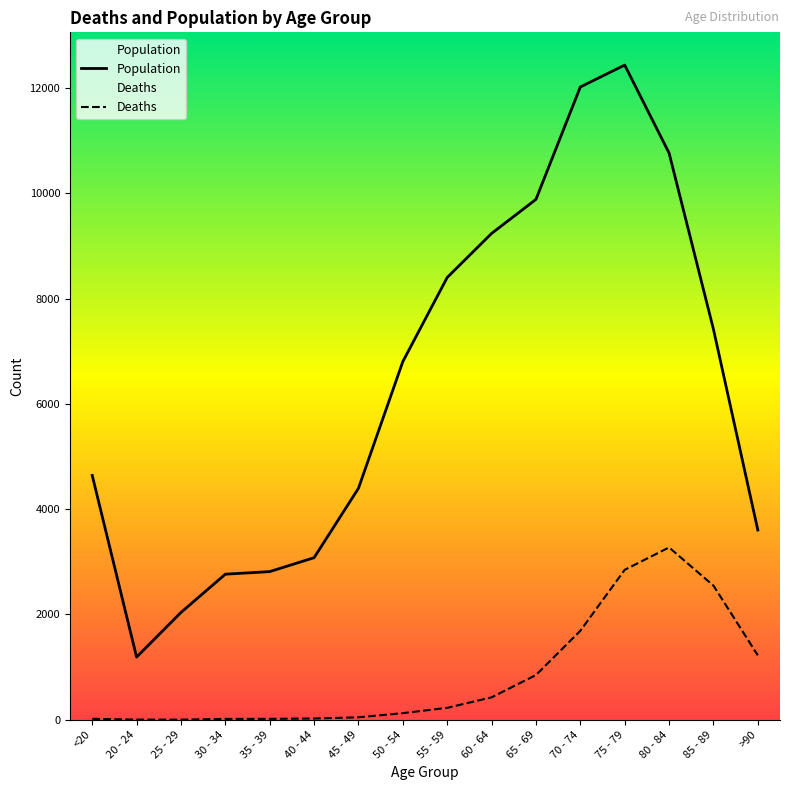

What is the difference between the second highest and minimum values in the Deaths series?

2845